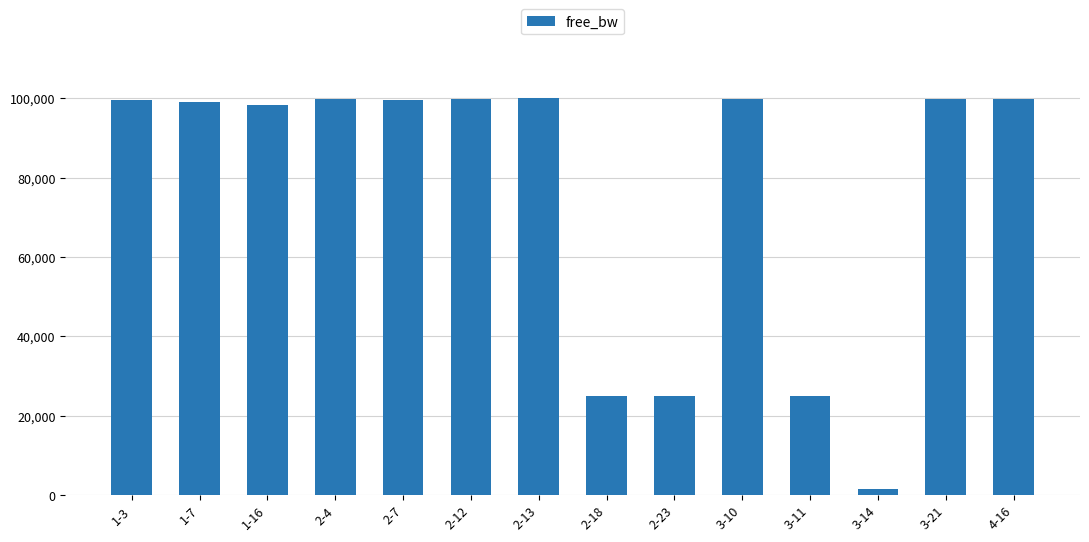

What is the approximate value at 2-4?

99760.2